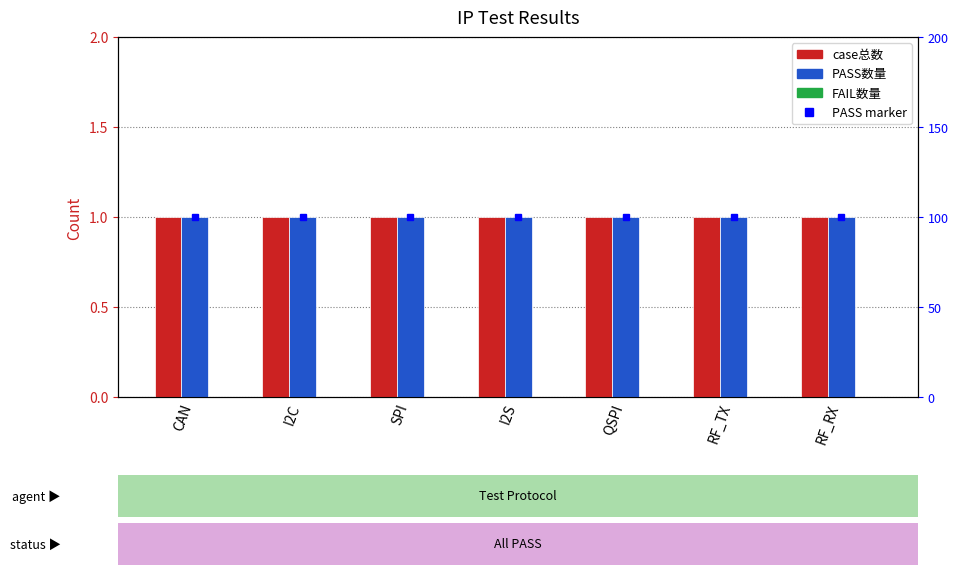

What is the difference between the highest and lowest values at SPI?

1